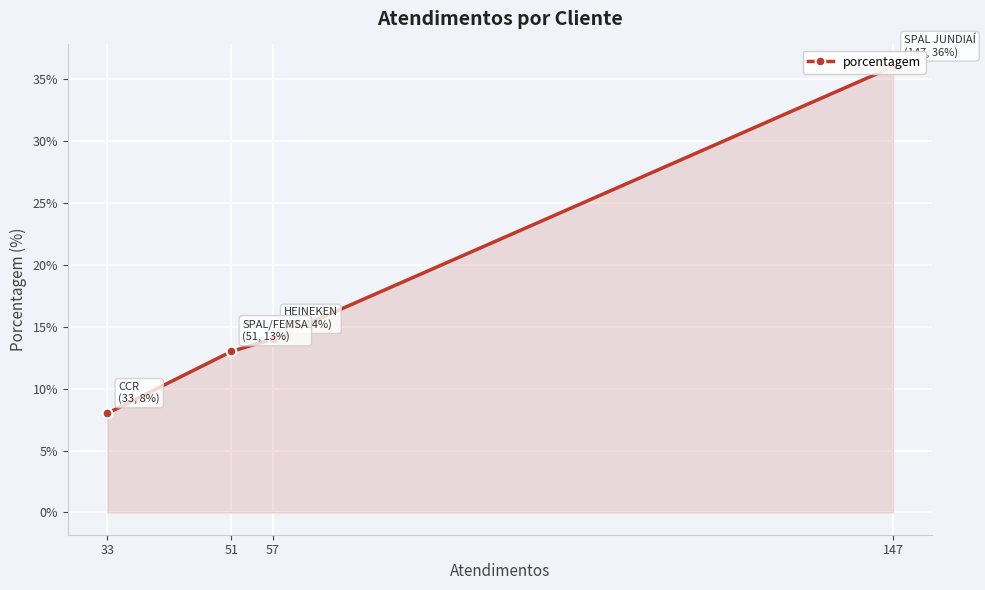

At which label is the value closest to 22?

57